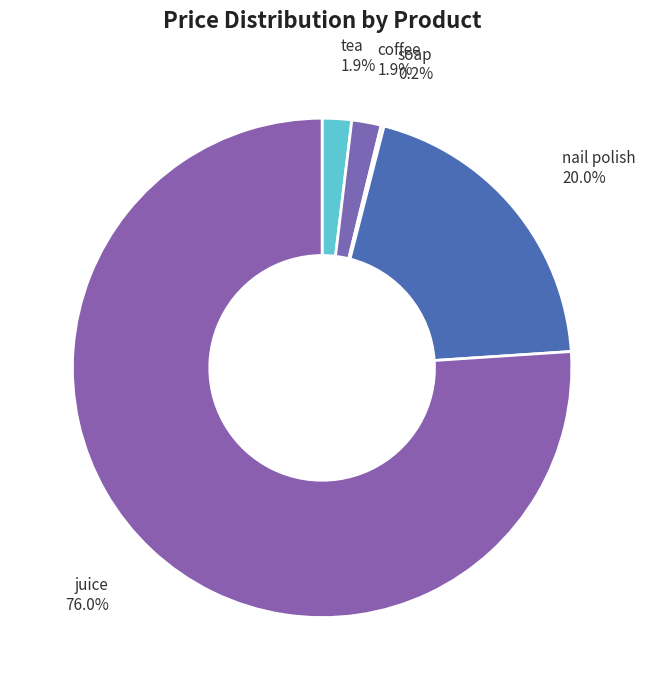

How much of the chart is everything except tea?

98.1%